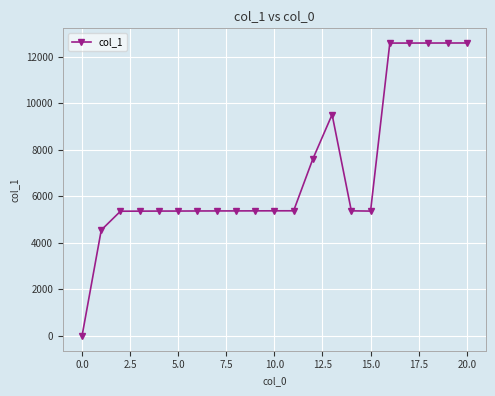

What is the greatest value displayed?

12584